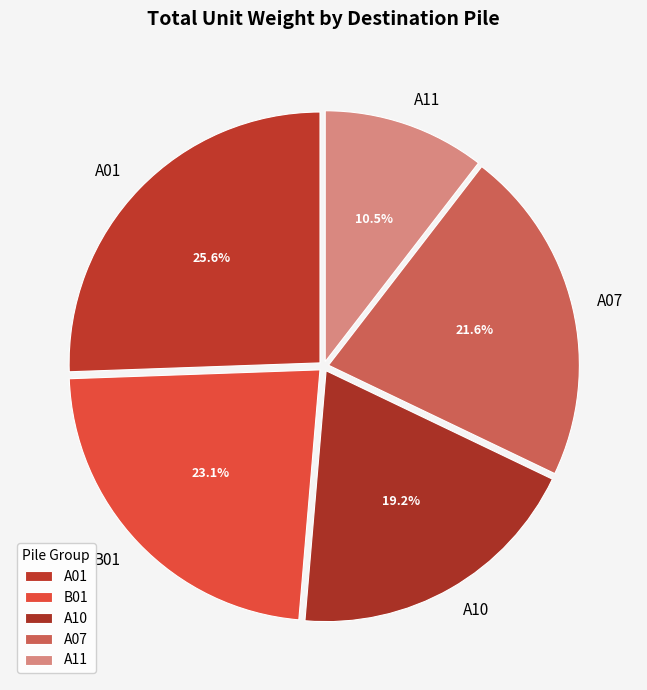

Approximately how many times larger is the value at A10 compared to A11?

1.8